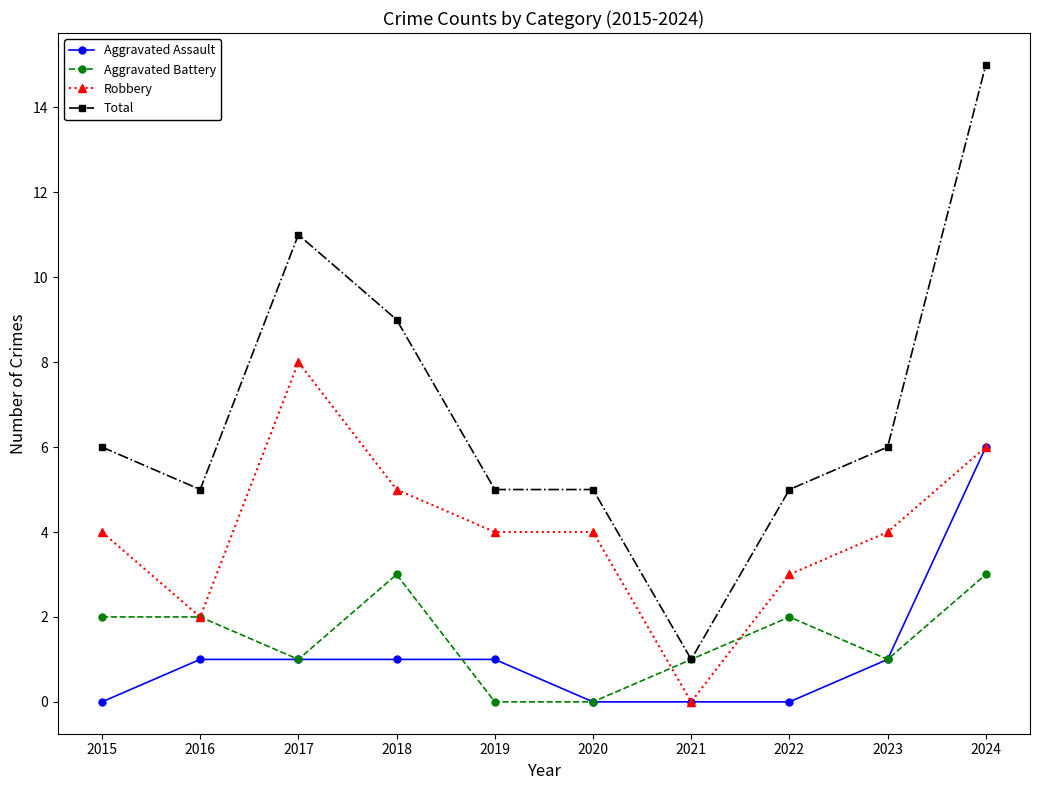

Read the Robbery value at 2017.

8